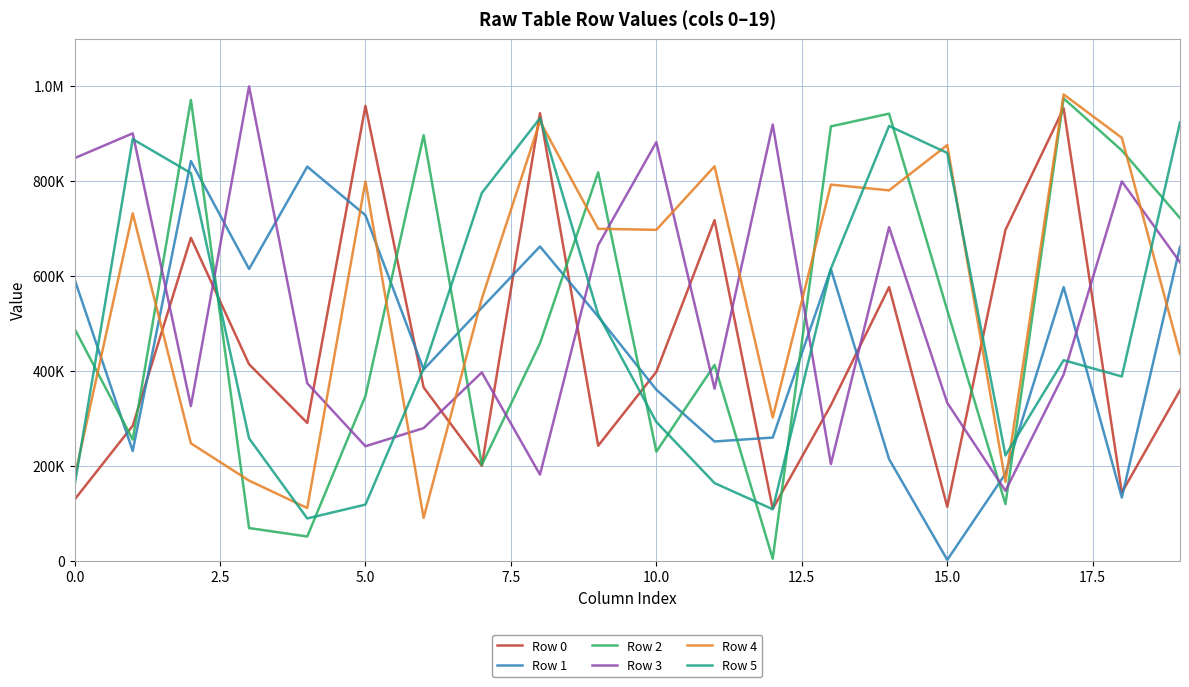

At which category is the sum across all series the highest?

17